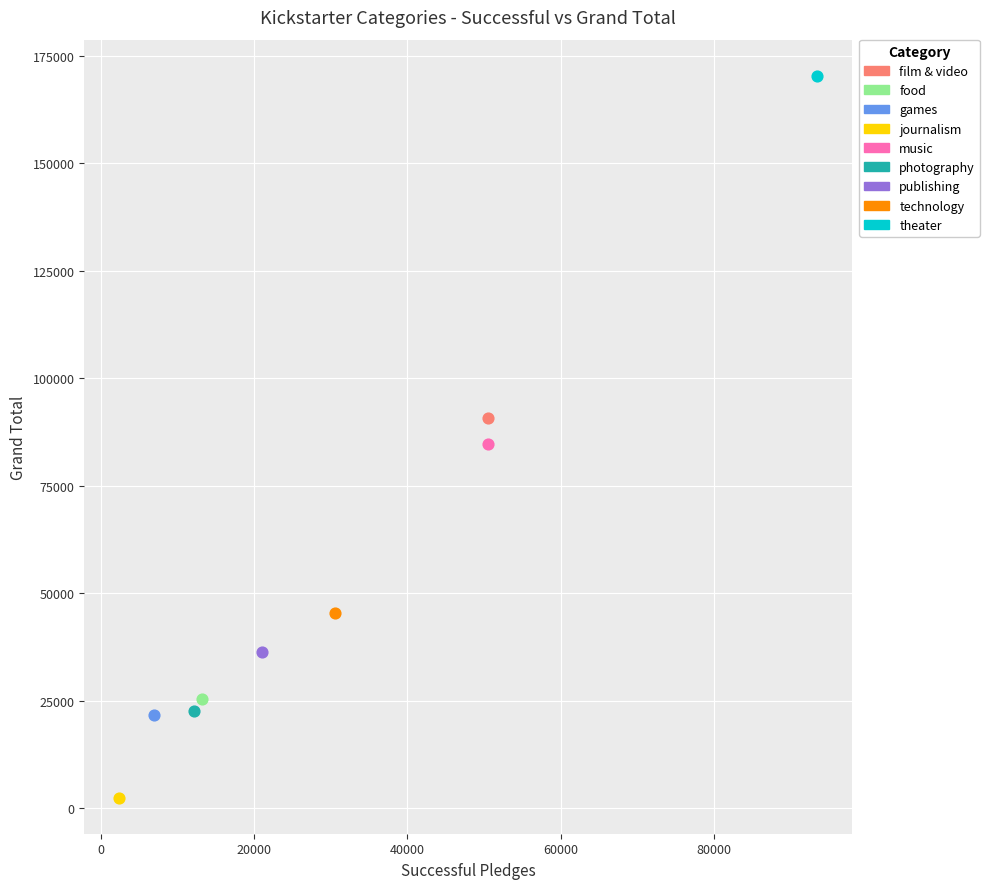

What are all the series names shown in the legend?

film & video, food, games, journalism, music, photography, publishing, technology, theater